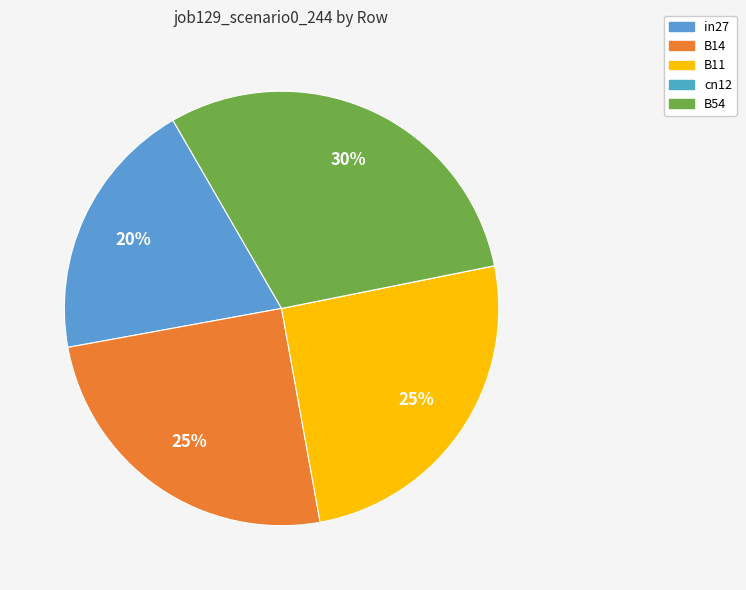

What is the smallest slice in the pie chart?

cn12